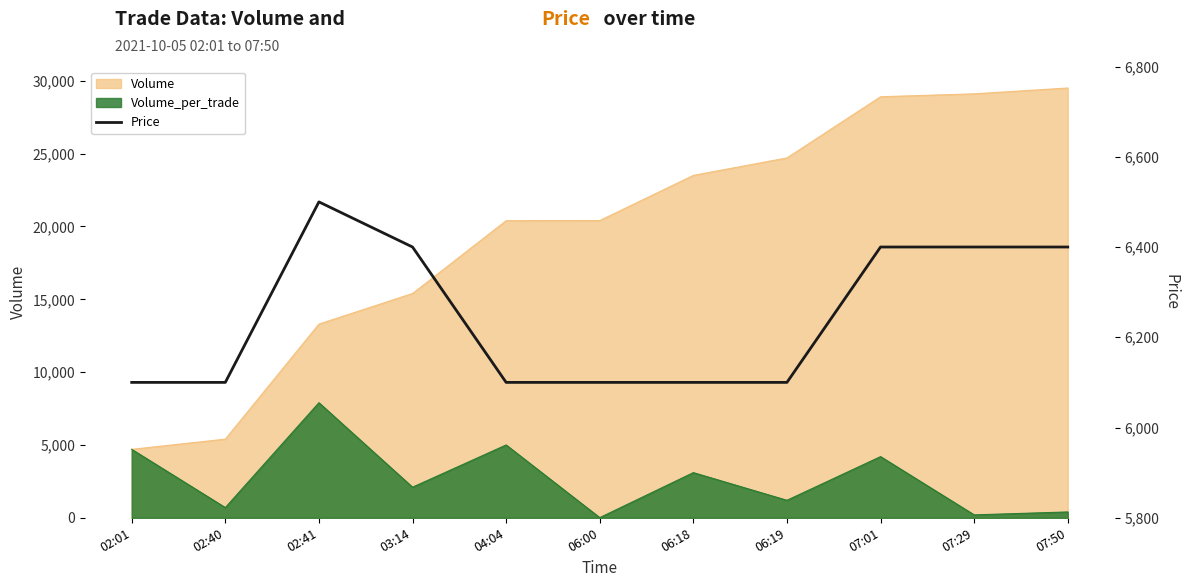

Is it true that the value at 02:01 is 6100?

True